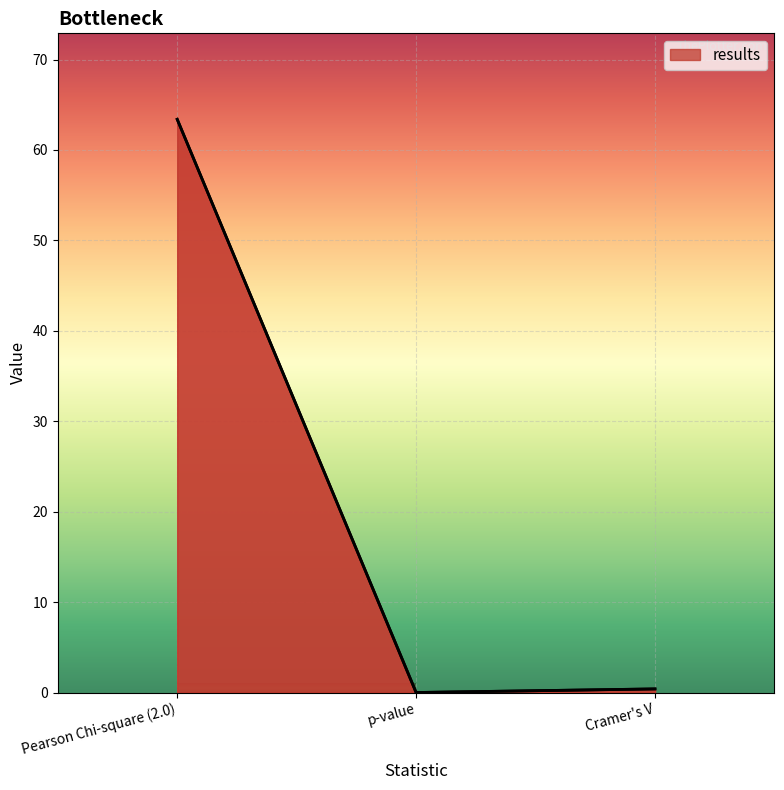

Is it true that the value at Cramer's V is 0.4?

True